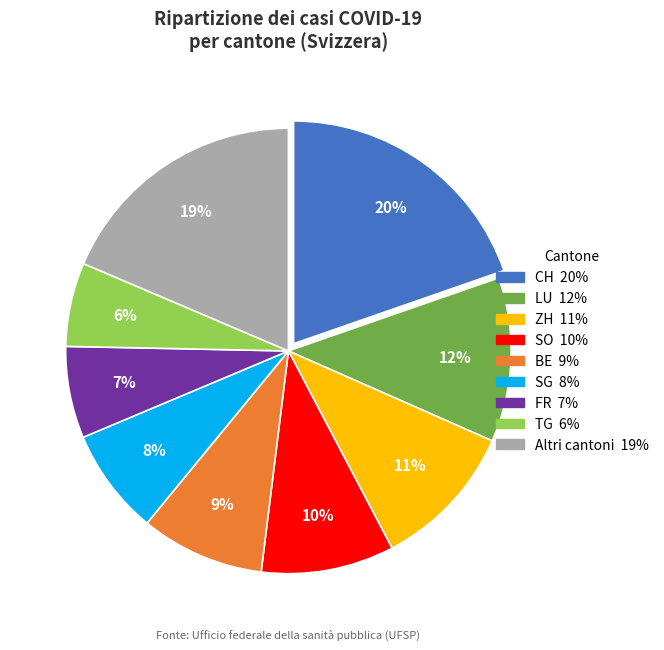

Is there a majority slice in this chart?

No